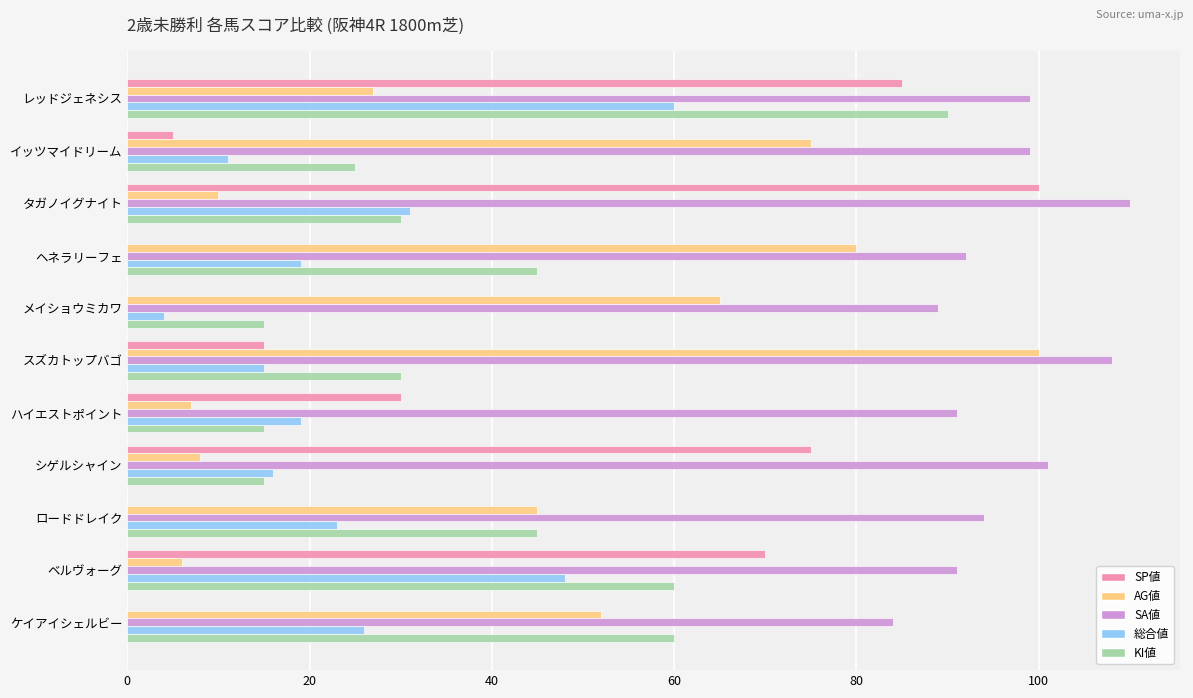

Between メイショウミカワ and スズカトップバゴ, which series saw the biggest shift?

AG値